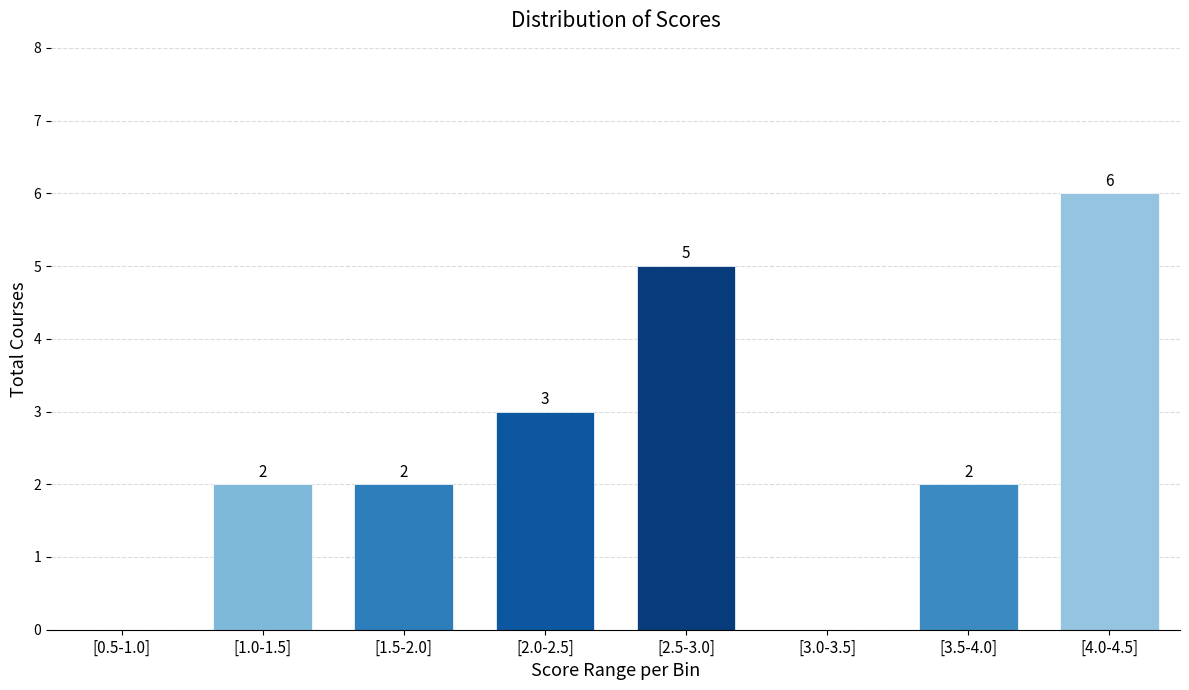

Reading left to right, list all the values displayed in this chart.

[0.5-1.0]=0	[1.0-1.5]=2	[1.5-2.0]=2	[2.0-2.5]=3	[2.5-3.0]=5	[3.0-3.5]=0	[3.5-4.0]=2	[4.0-4.5]=6